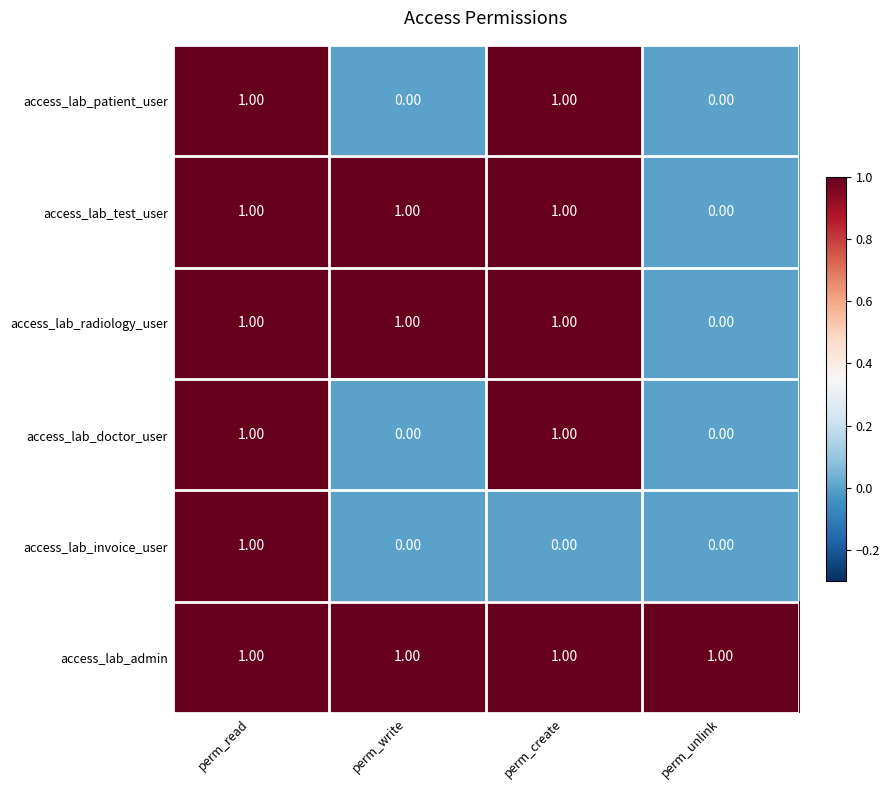

Which series has the largest total across all categories?

access_lab_admin